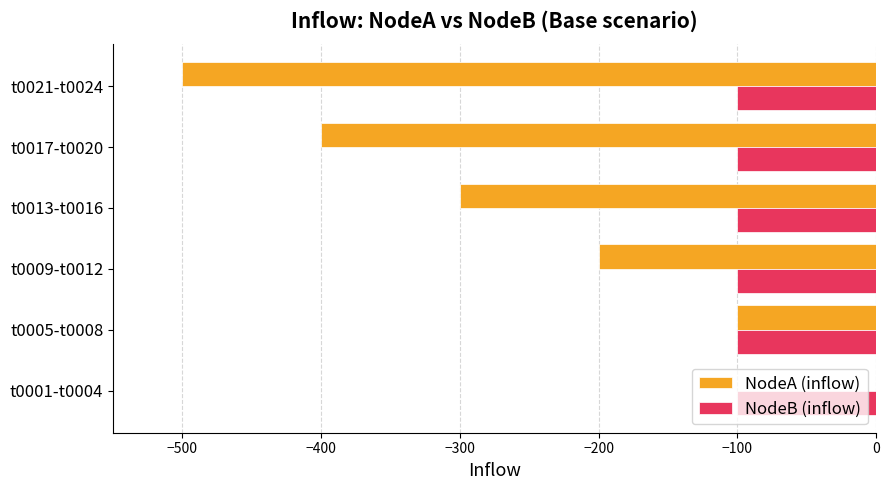

Where is NodeB (inflow) nearest to the value -100?

t0001-t0004